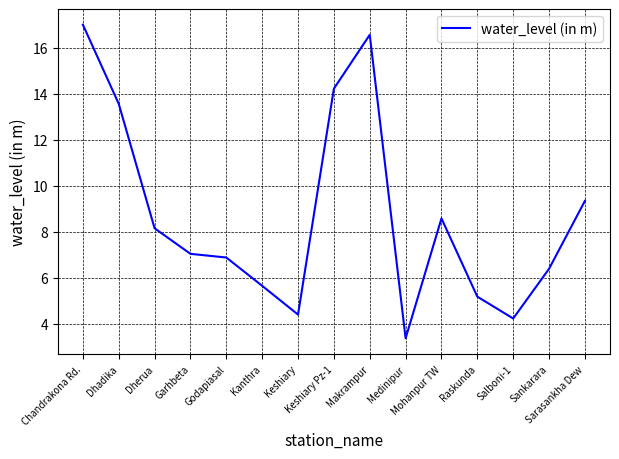

What is the maximum value shown in the chart?

17.0